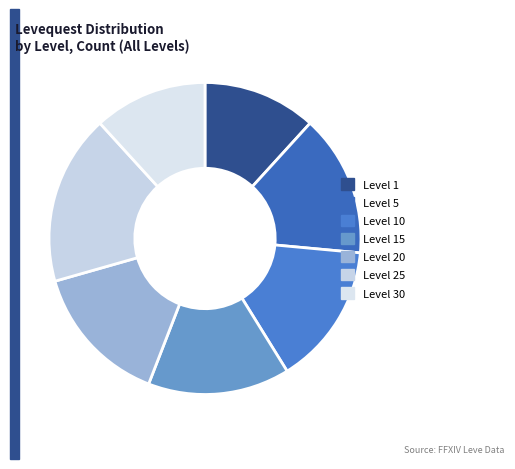

Is it true that Level 10 is 15% of the pie?

True